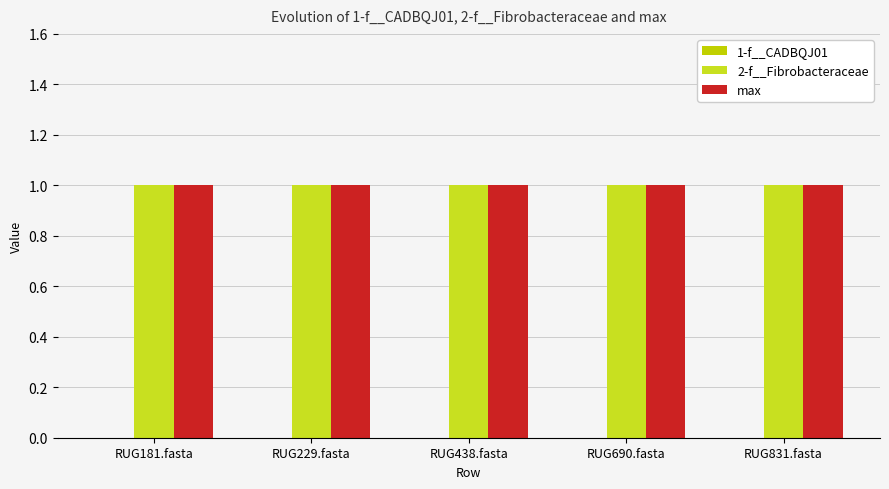

True or false: max has a value of 1 at RUG831.fasta.

True